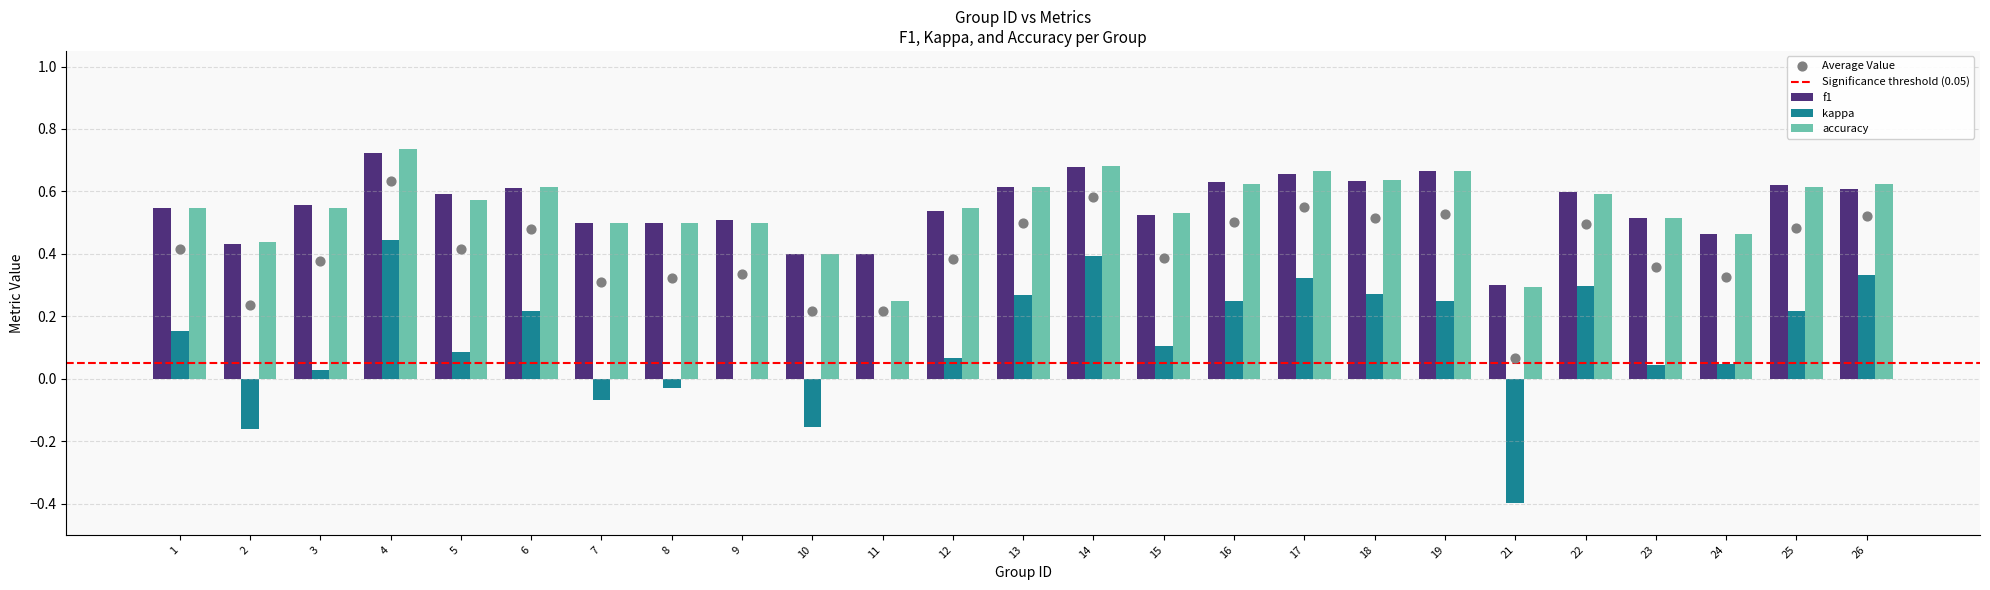

At how many categories does at least one series exceed 0?

25